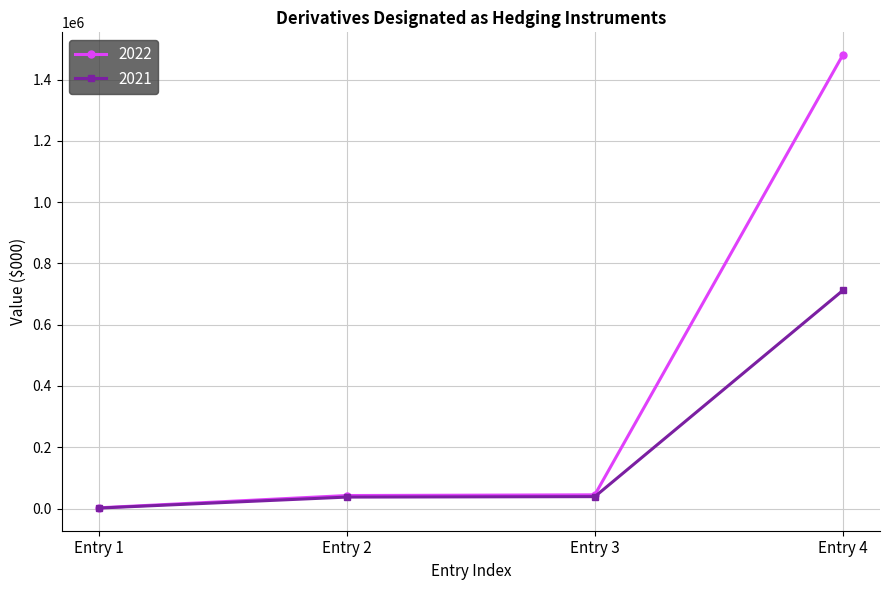

True or false: 2021 has more than 2 interior local peaks.

False